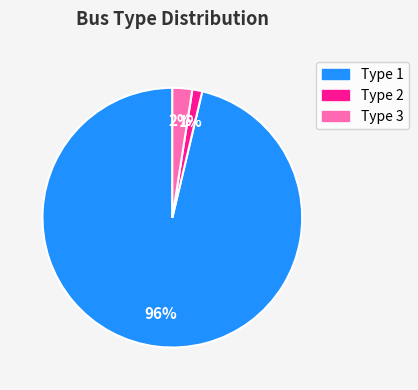

How many slices are in this pie chart?

3